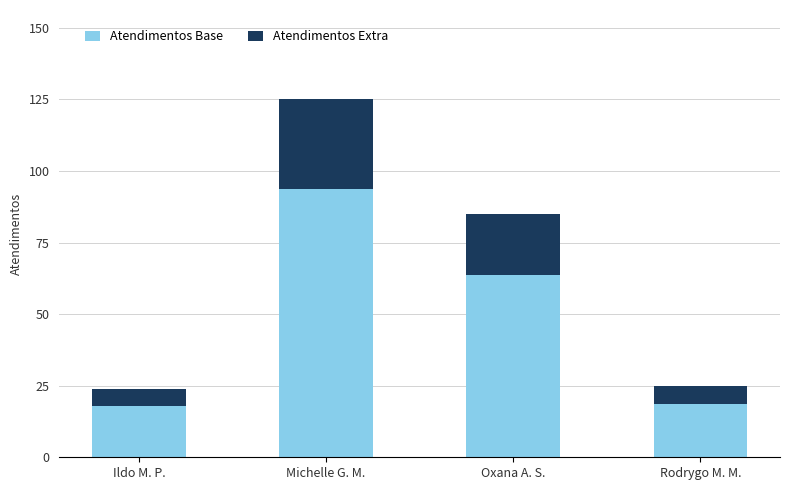

What is the total value across all series at Ildo M. P.?

24.0